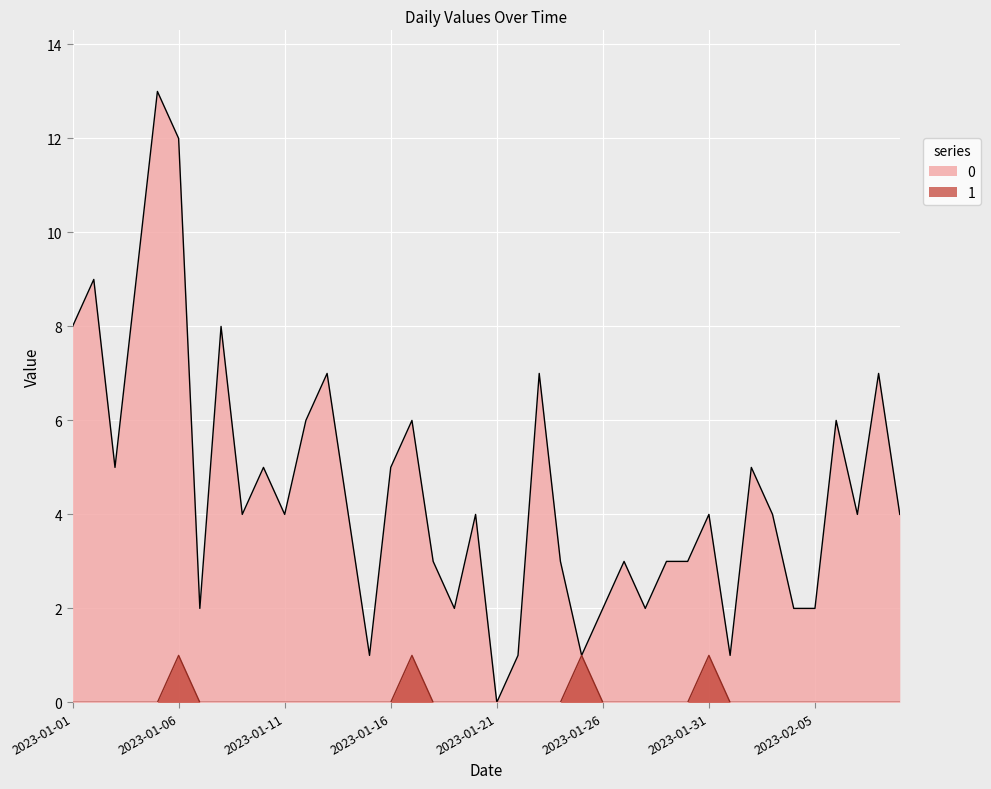

Rank the categories by 1 value from lowest to highest.

2023-01-01, 2023-01-02, 2023-01-03, 2023-01-04, 2023-01-05, 2023-01-07, 2023-01-08, 2023-01-09, 2023-01-10, 2023-01-11, 2023-01-12, 2023-01-13, 2023-01-14, 2023-01-15, 2023-01-16, 2023-01-18, 2023-01-19, 2023-01-20, 2023-01-21, 2023-01-22, 2023-01-23, 2023-01-24, 2023-01-26, 2023-01-27, 2023-01-28, 2023-01-29, 2023-01-30, 2023-02-01, 2023-02-02, 2023-02-03, 2023-02-04, 2023-02-05, 2023-02-06, 2023-02-07, 2023-02-08, 2023-02-09, 2023-01-06, 2023-01-17, 2023-01-25, 2023-01-31